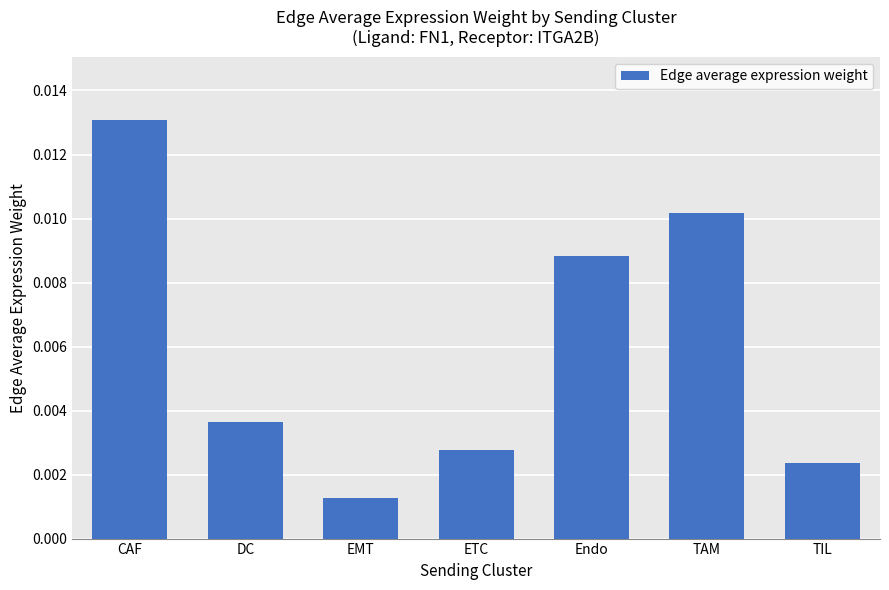

Which category has the lowest value across all series?

EMT